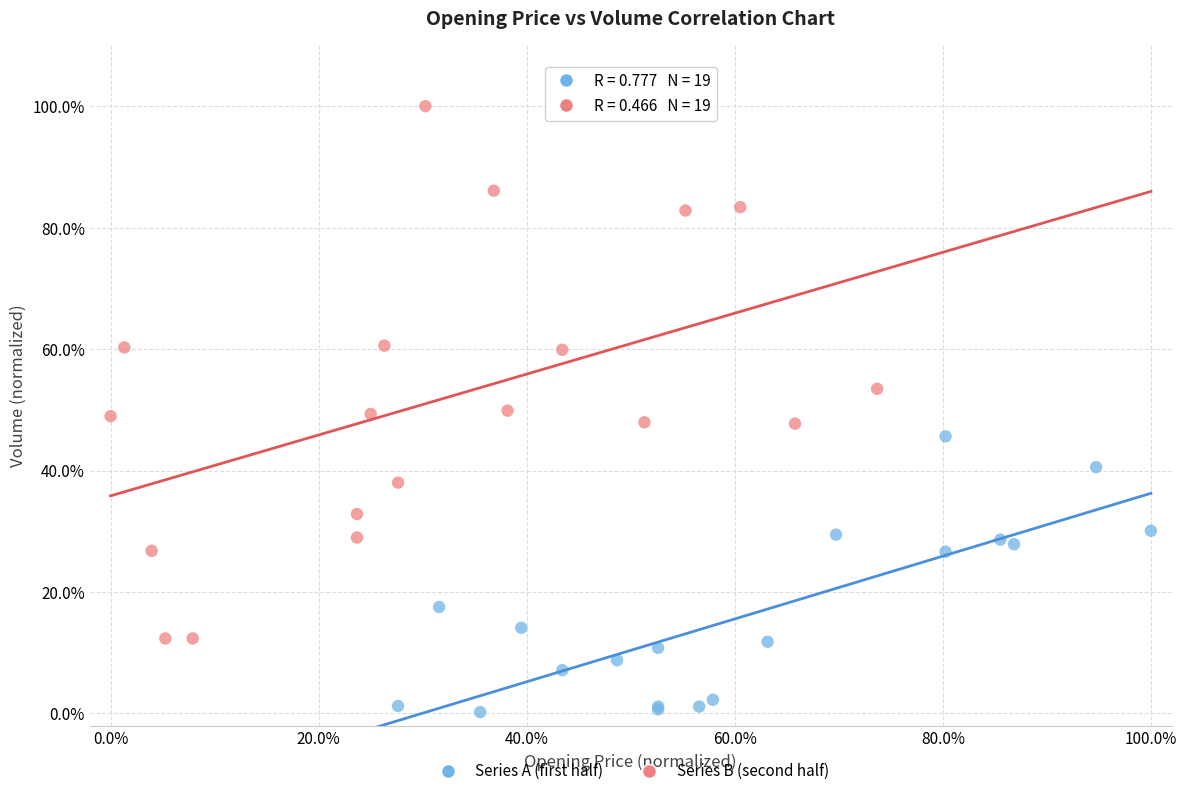

Which series contains the lowest Y value?

Series A (first half)